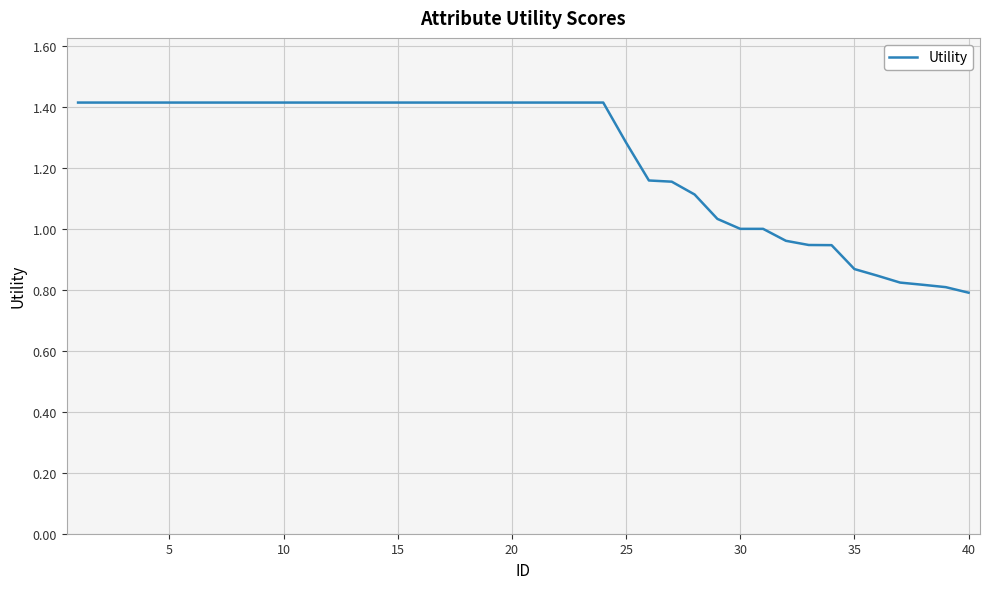

What is the maximum value shown in the chart?

1.4